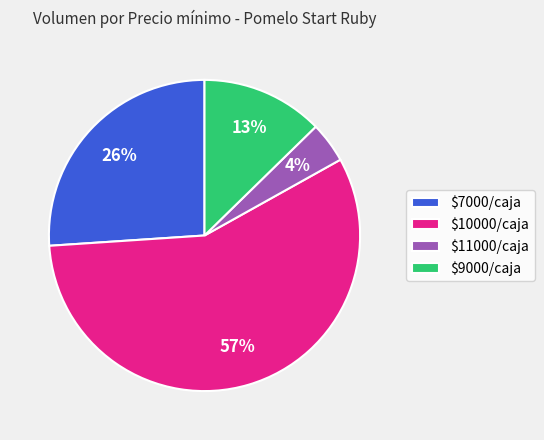

True or false: $10000/caja accounts for 57% of the total.

True